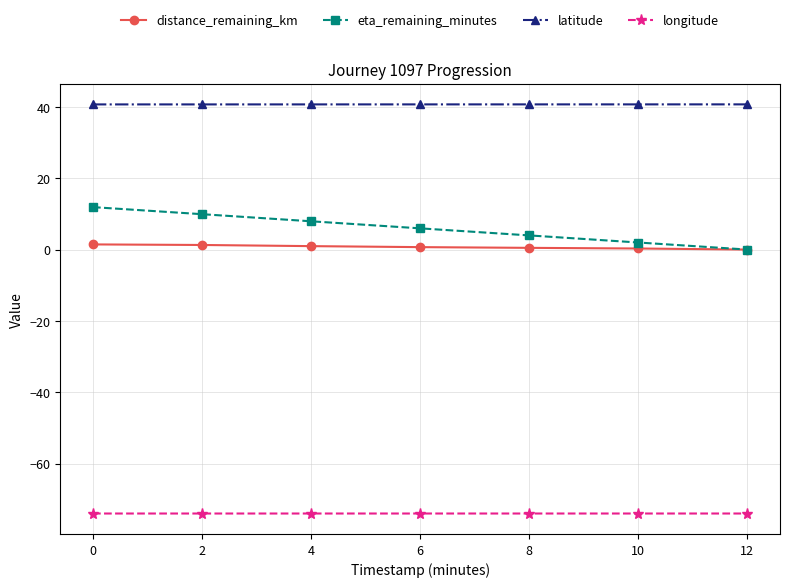

What is the value of the distance_remaining_km point at the 4th from the left?

0.7